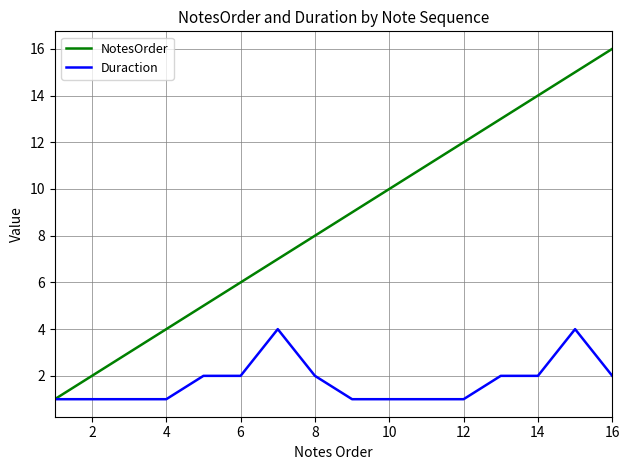

List the series in order of their peak value, lowest first.

Duraction, NotesOrder